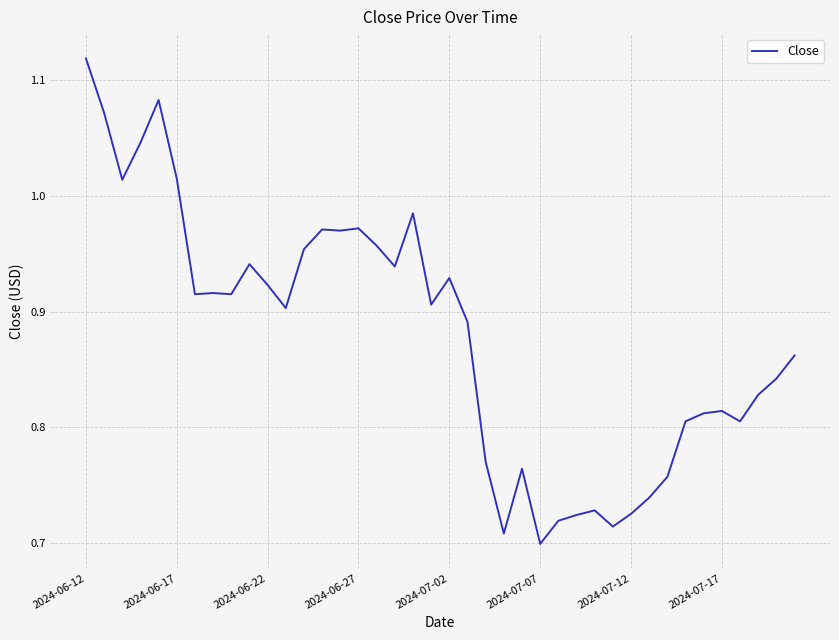

How many lines are shown in the chart?

1